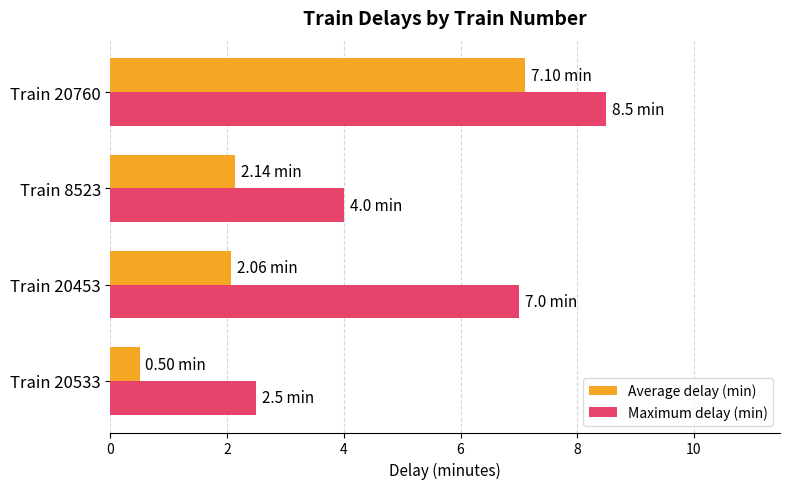

At which label does Average delay (min) reach its peak?

Train 20760